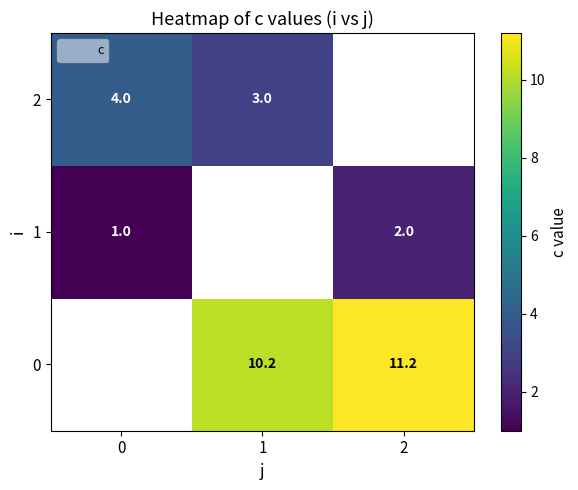

How many categories are shown in the chart?

3